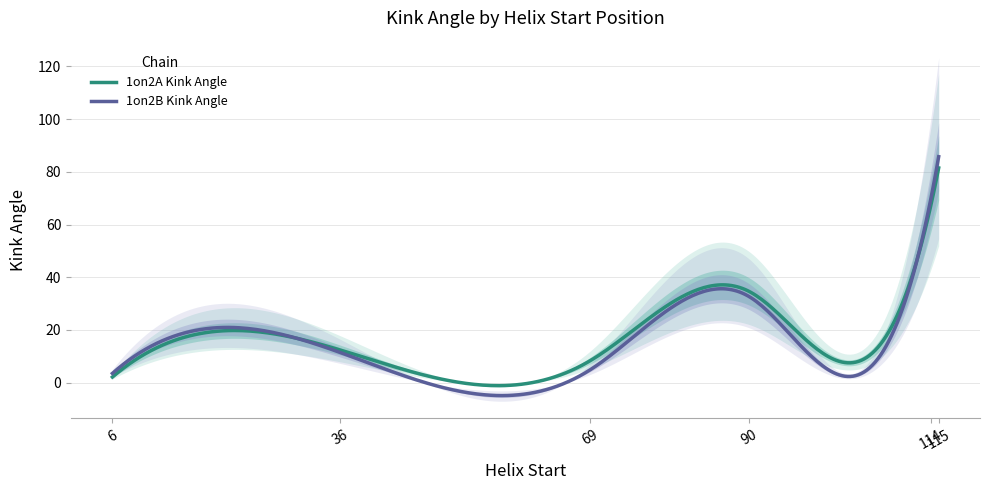

Which series ends up on top after the final intersection of 1on2A_Kink_Angle and 1on2B_Kink_Angle?

1on2B_Kink_Angle